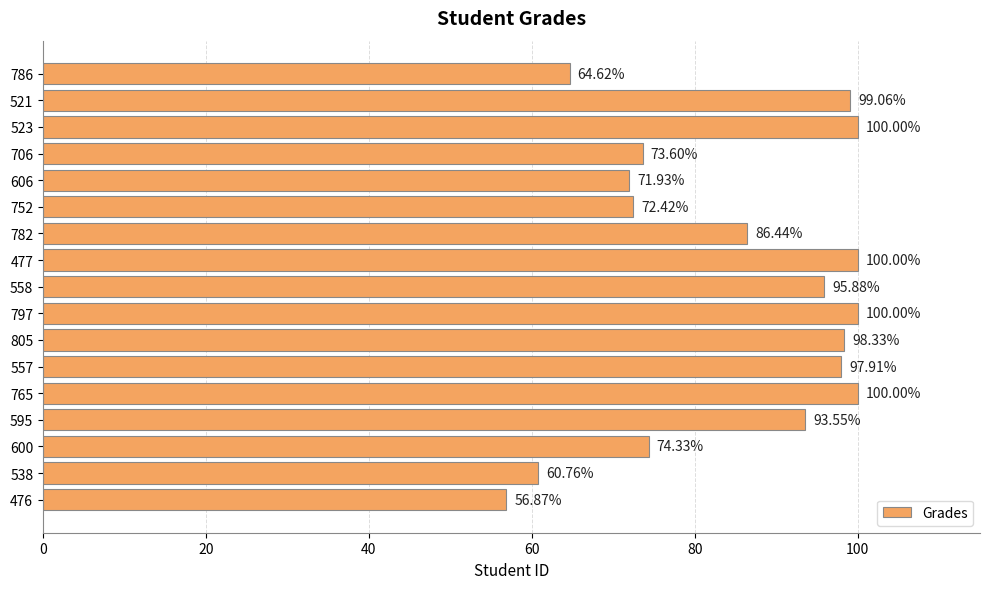

Which has a higher value, 476 or 782?

782